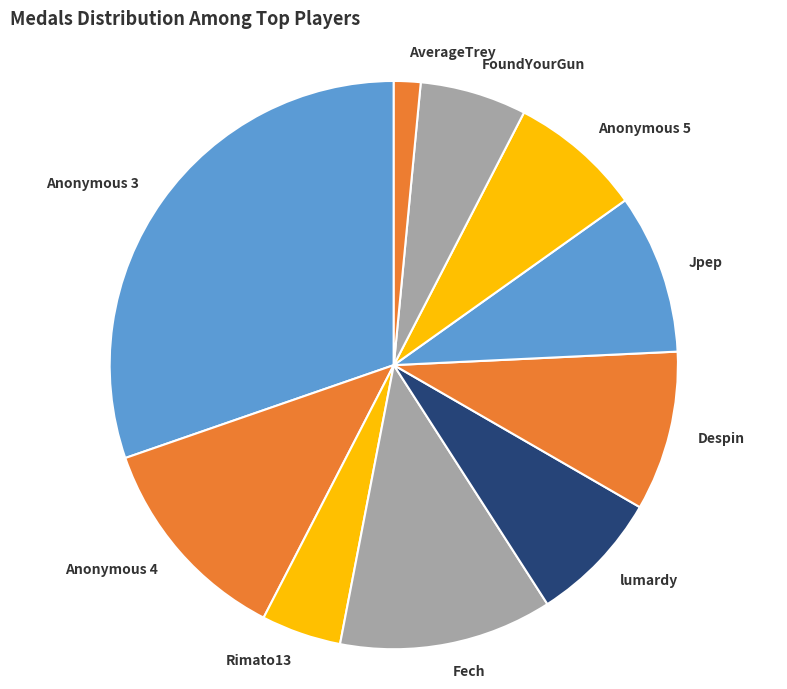

What is the largest slice in the pie chart?

Anonymous 3